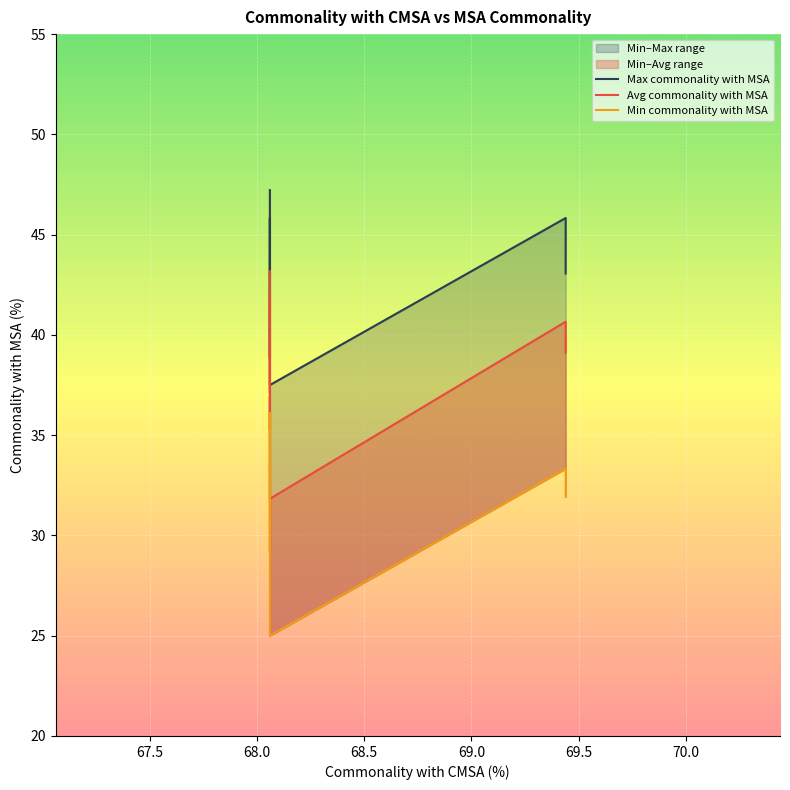

Is the value of Max commonality with MSA at 9 greater than the value of Min commonality with MSA at 14?

Yes